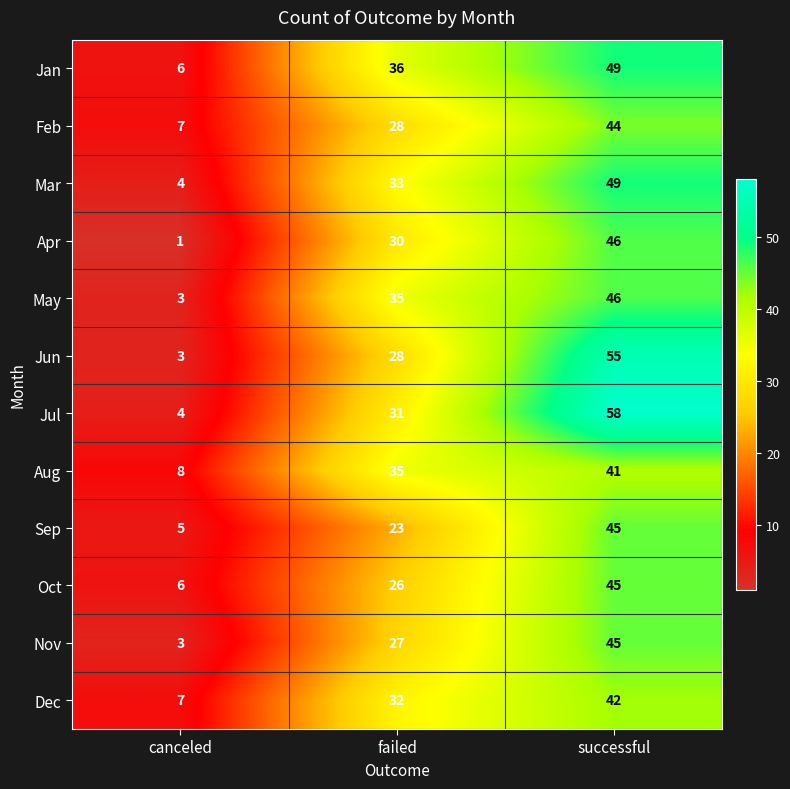

What is the minimum value for May?

3